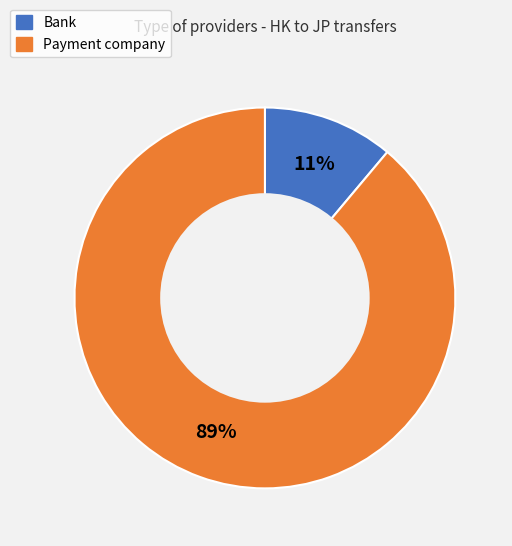

Which slice is the smallest?

Bank